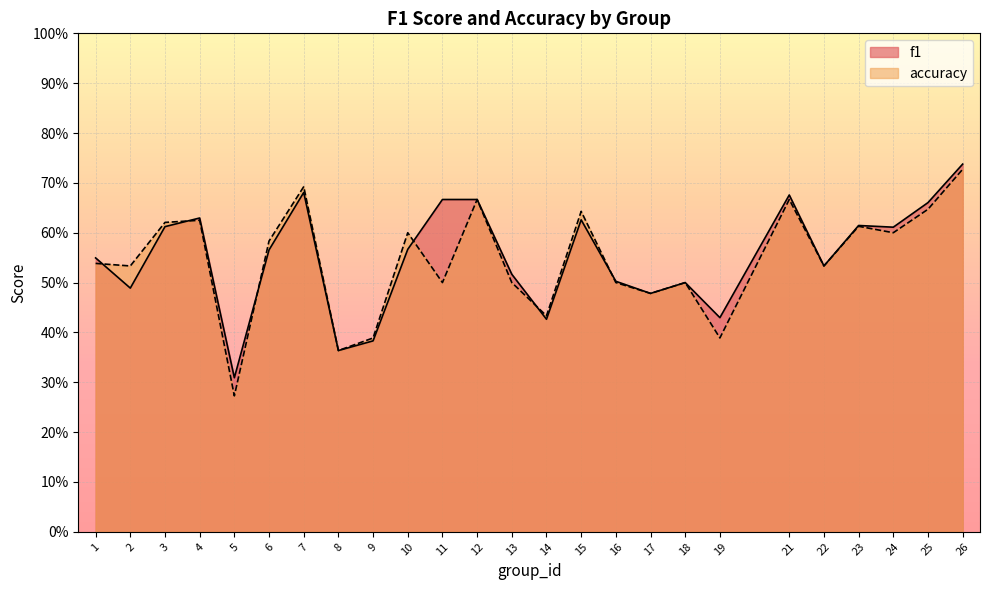

What is the maximum value shown in the chart?

0.7